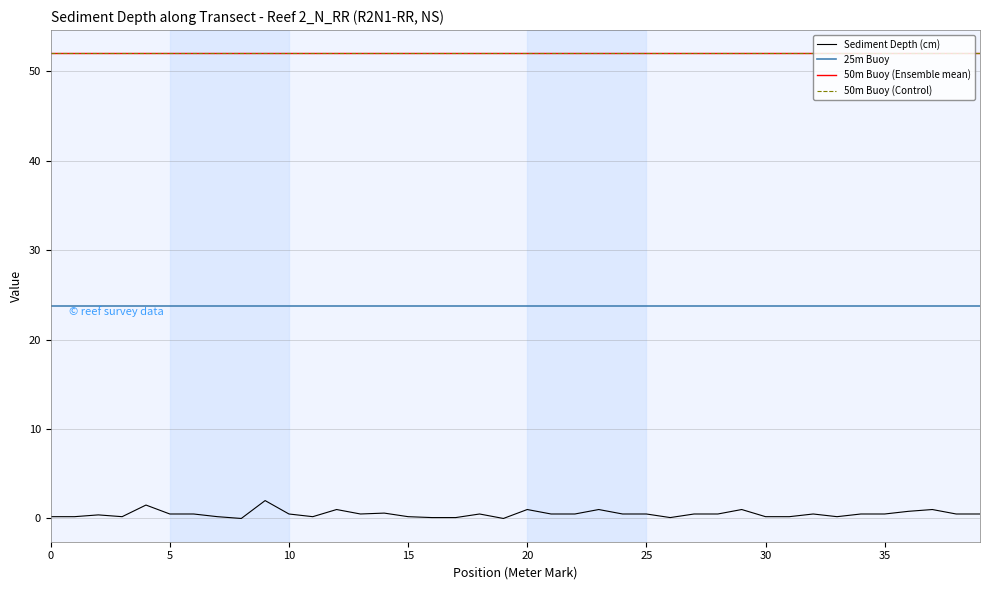

True or false: 50m Buoy (Control) has more than 0 interior local peaks.

False